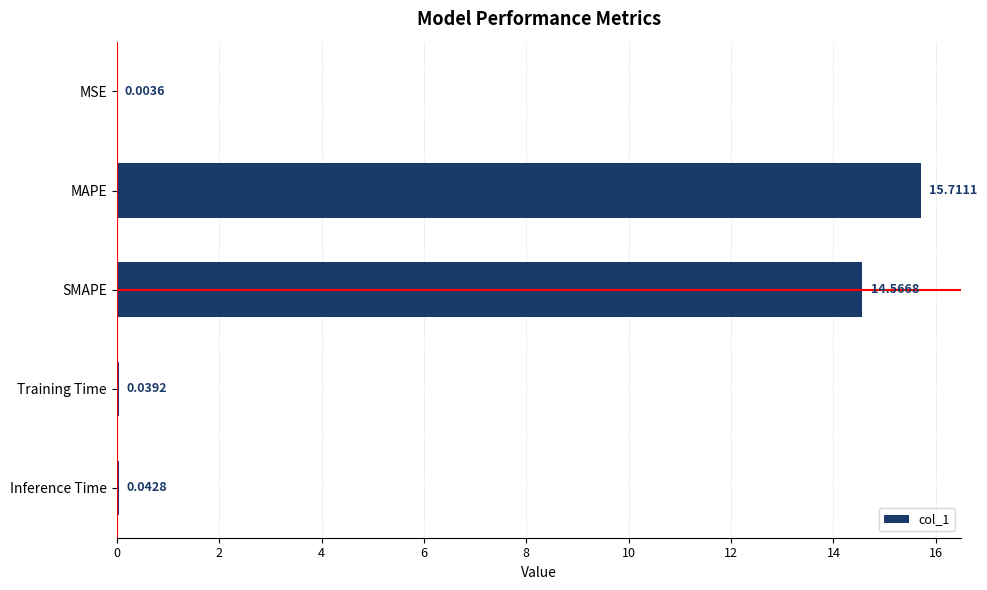

What is the sum of all values?

30.4